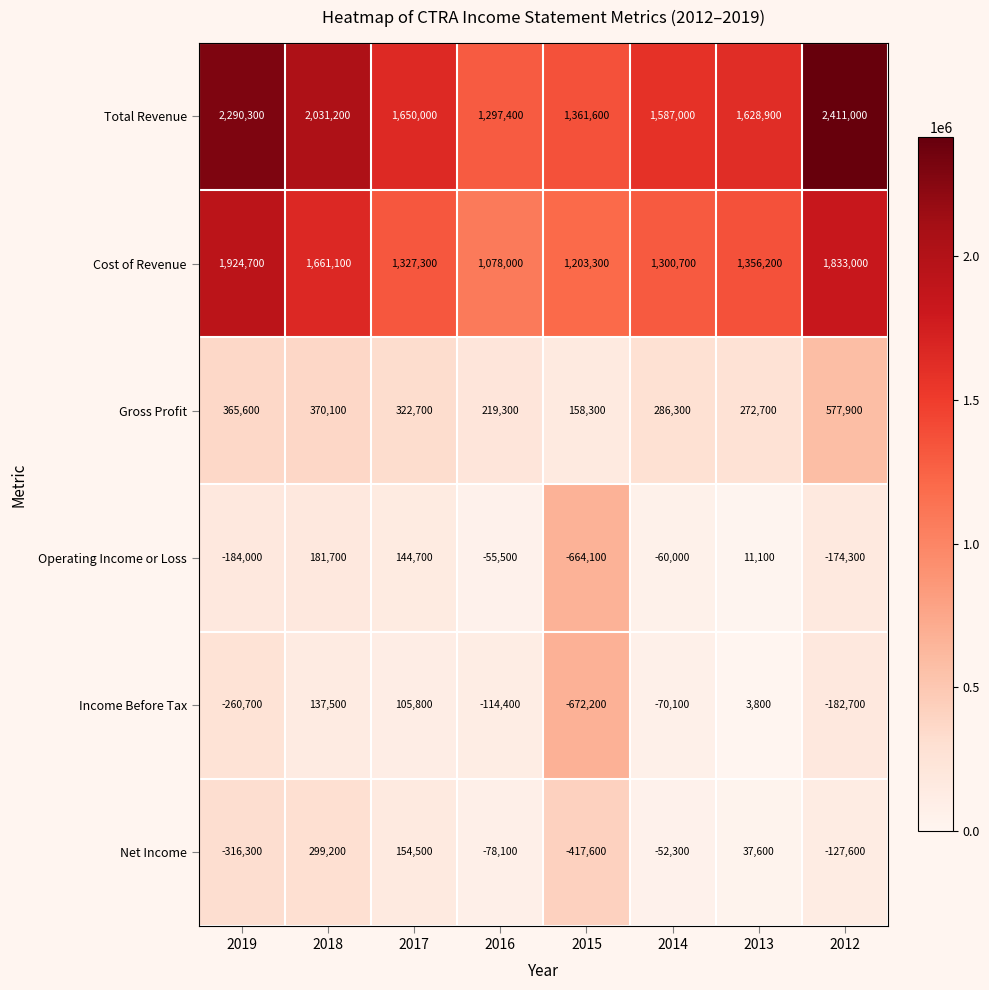

At which label does Total Revenue reach its peak?

2012